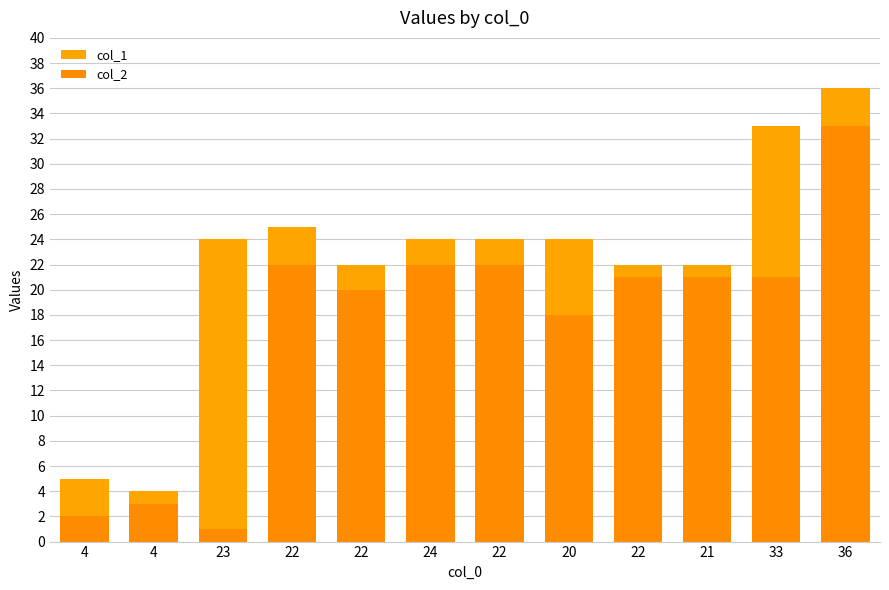

What is the label of the 4th bar from the left?

22